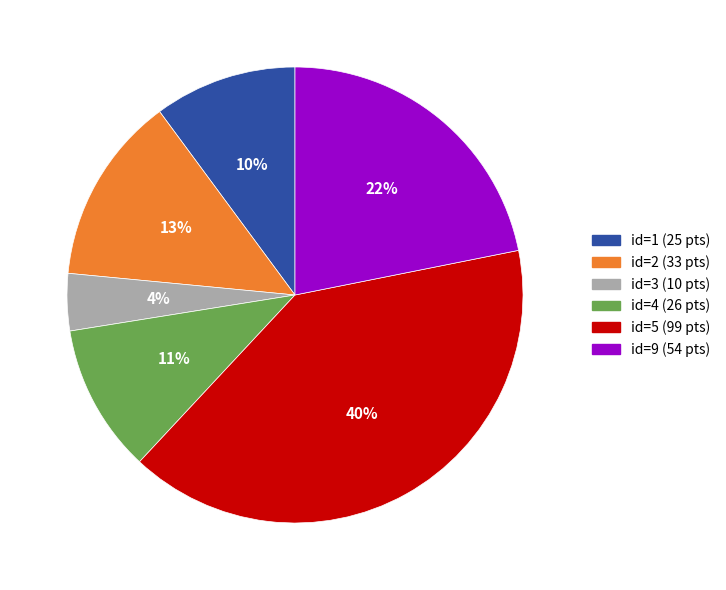

Which category has the biggest portion of the pie?

id=5 (99 pts)